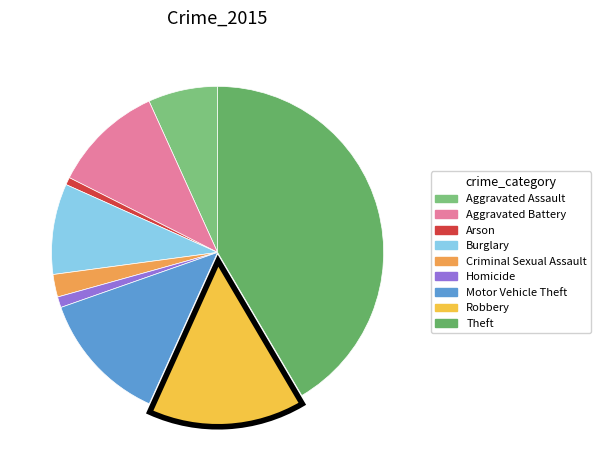

What is the ratio of the value at Criminal Sexual Assault to the value at Aggravated Battery?

0.2